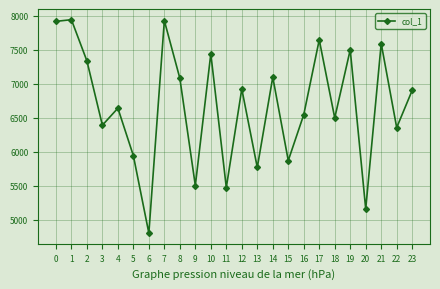

What is the difference between the values at 22 and 7?

1571